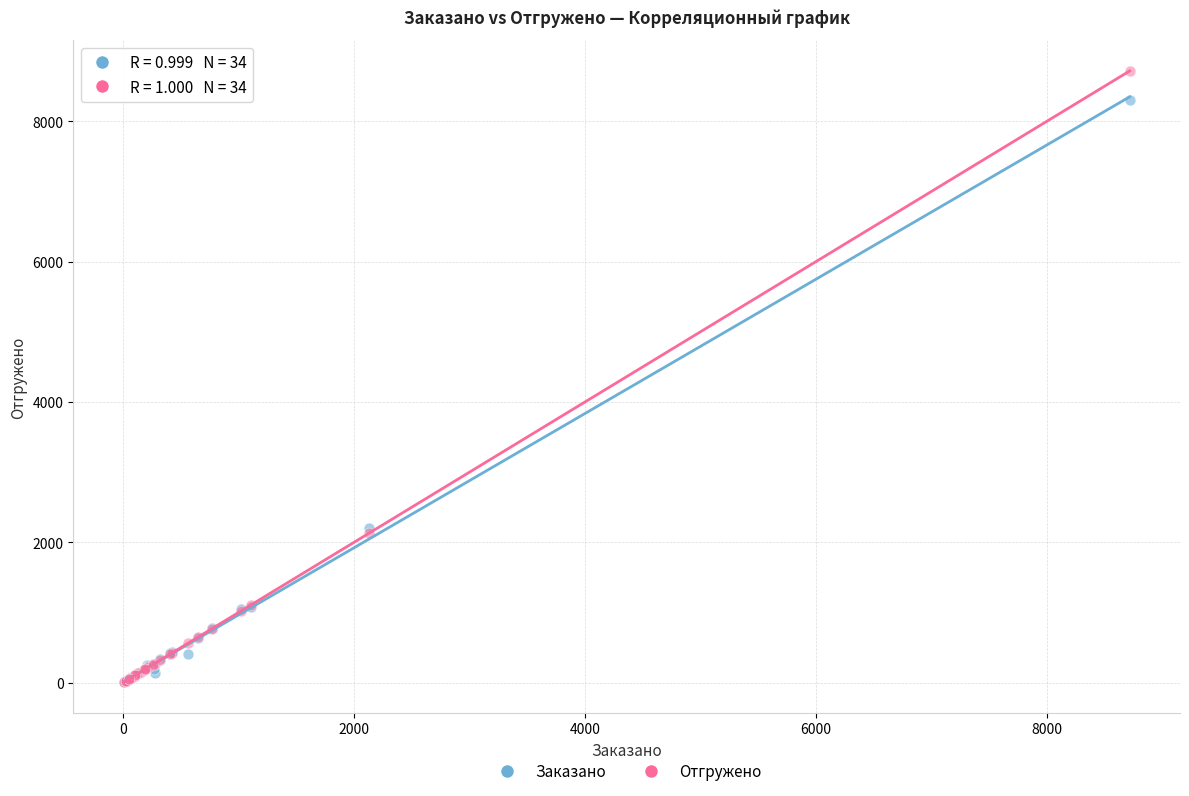

What are all the series names shown in the legend?

Заказано, Отгружено